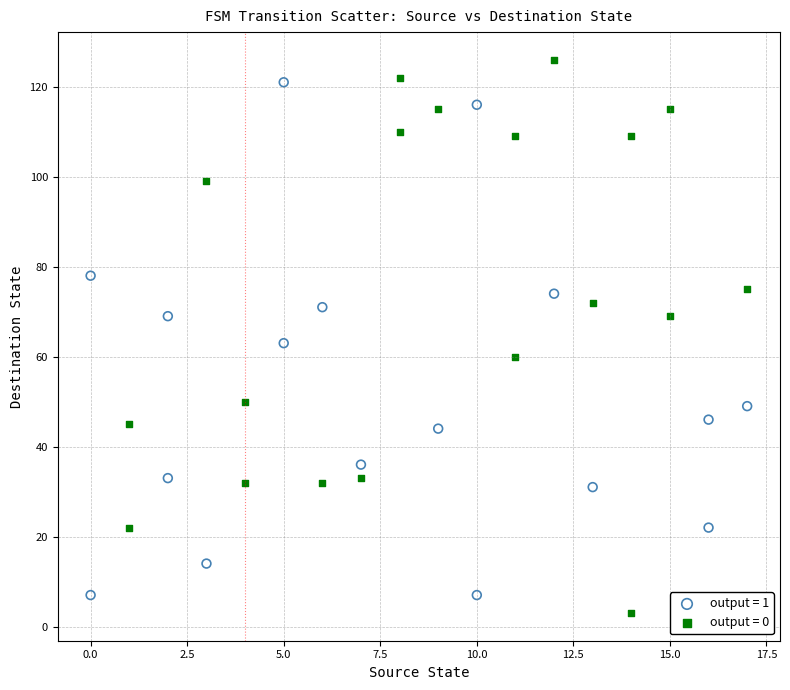

What are all the series names shown in the legend?

output = 1, output = 0